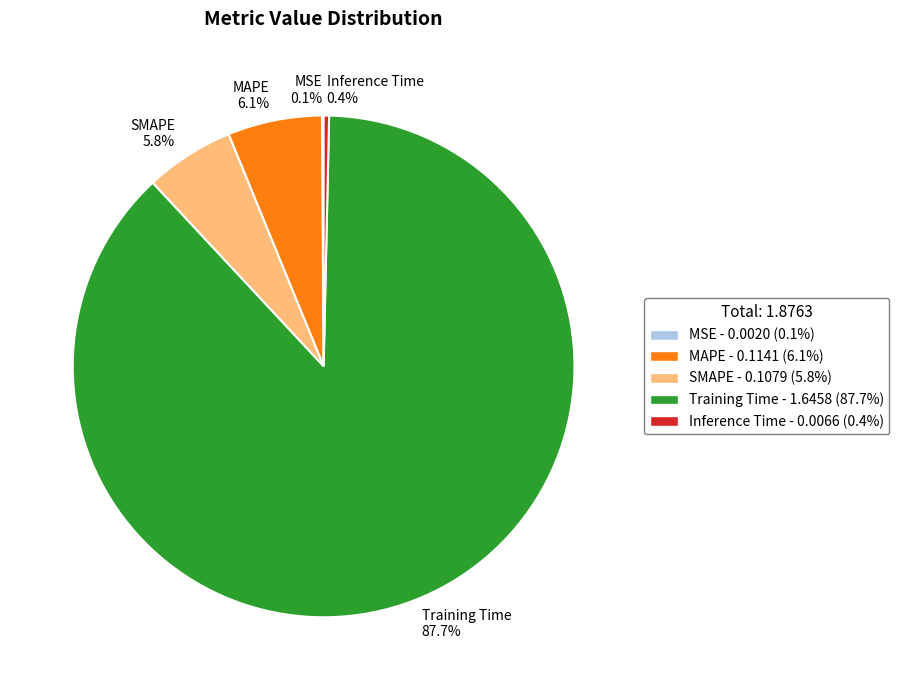

Between SMAPE and Inference Time, which is larger?

SMAPE